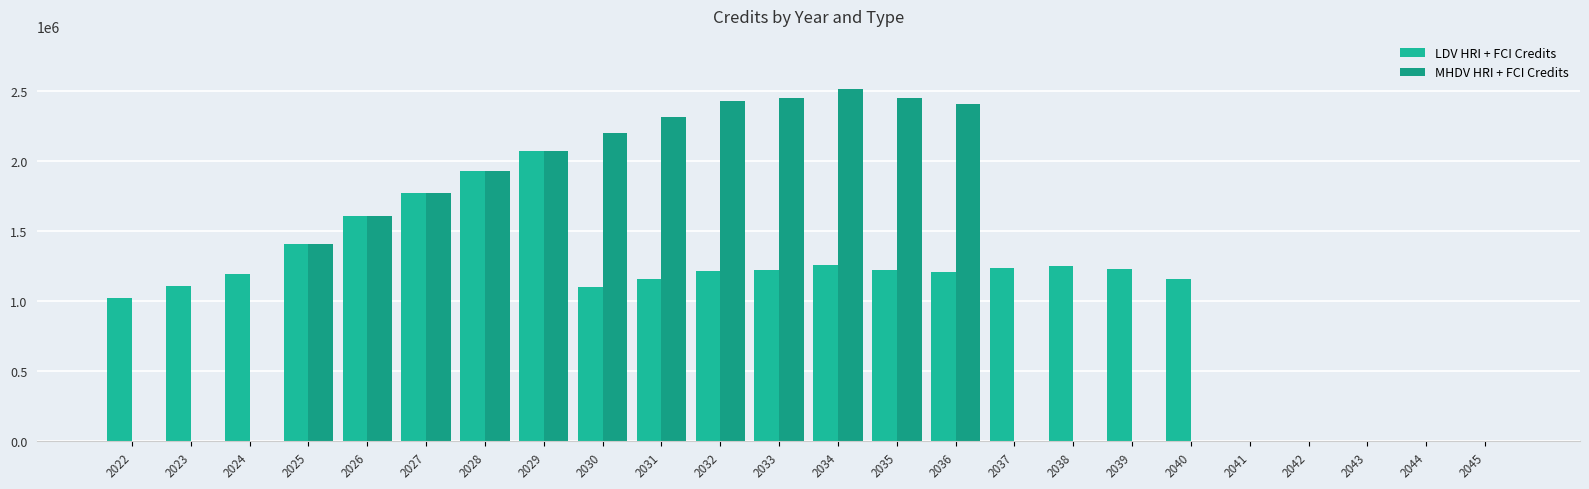

How many series are shown in this chart?

2